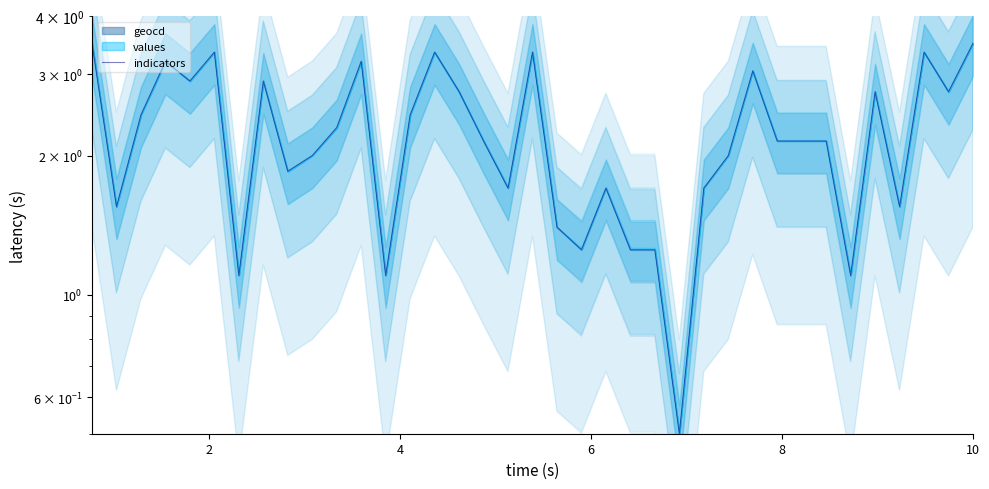

Reading right to left, list all the values displayed in this chart.

3.5	2.8	3.3	1.5	2.8	1.1	2.2	2.2	2.2	3.0	2.0	1.7	0.5	1.2	1.2	1.7	1.2	1.4	3.3	1.7	2.2	2.8	3.3	2.5	1.1	3.2	2.3	2.0	1.9	2.9	1.1	3.3	2.9	3.2	2.5	1.5	3.5